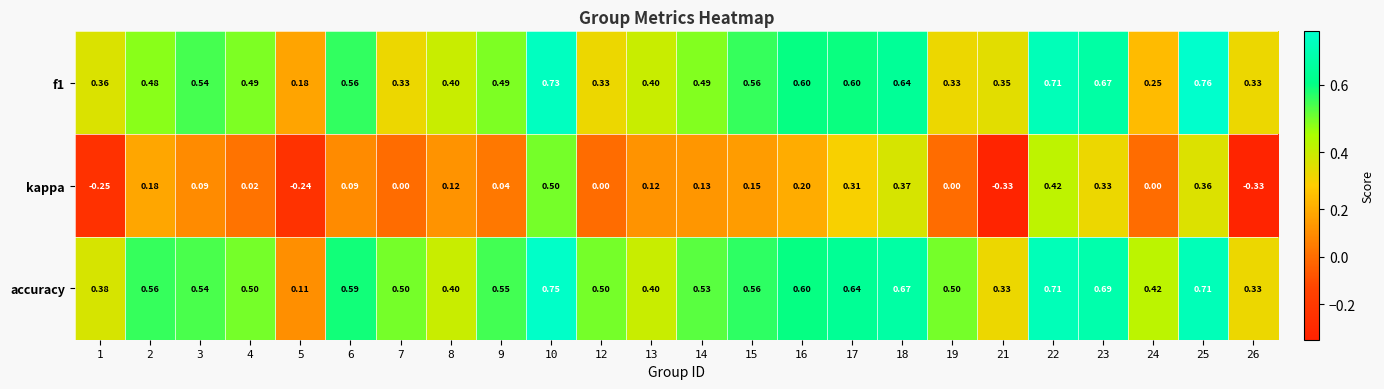

Which series has the largest total across all categories?

accuracy